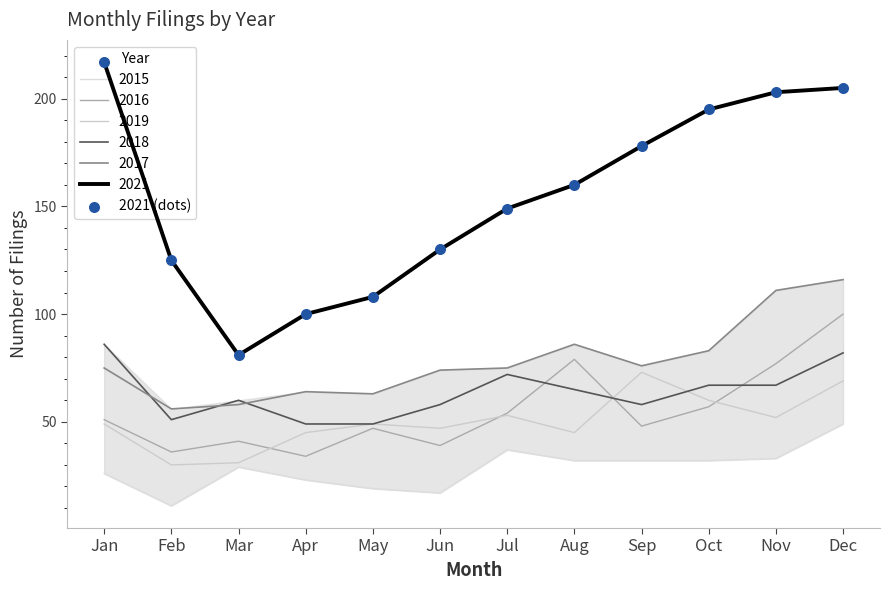

Between Sep and Jun, which is larger?

Sep